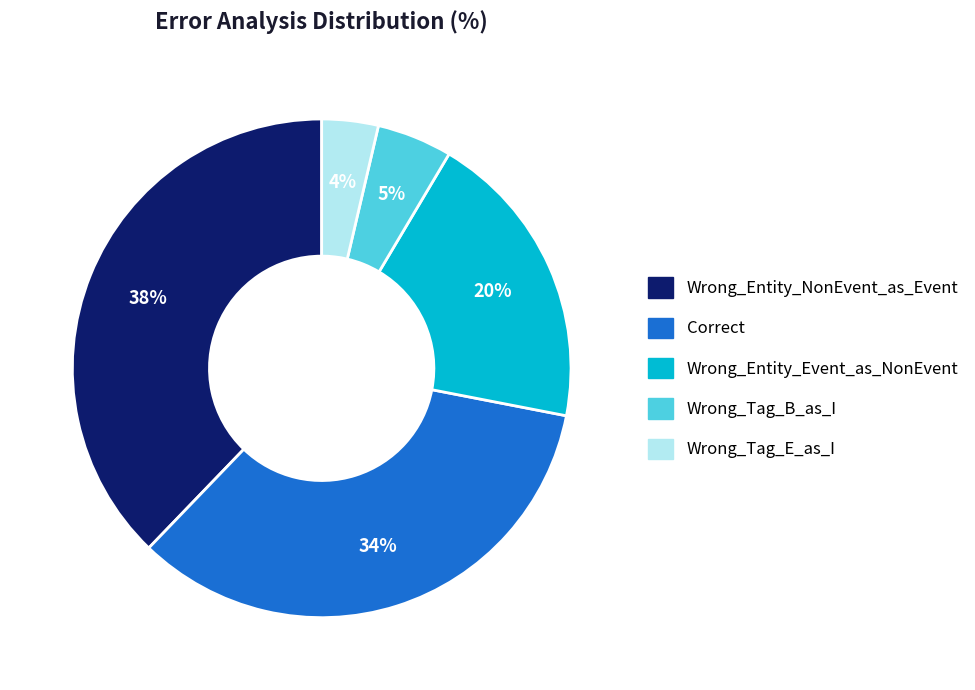

To the nearest percent, what is the average slice percentage?

20%